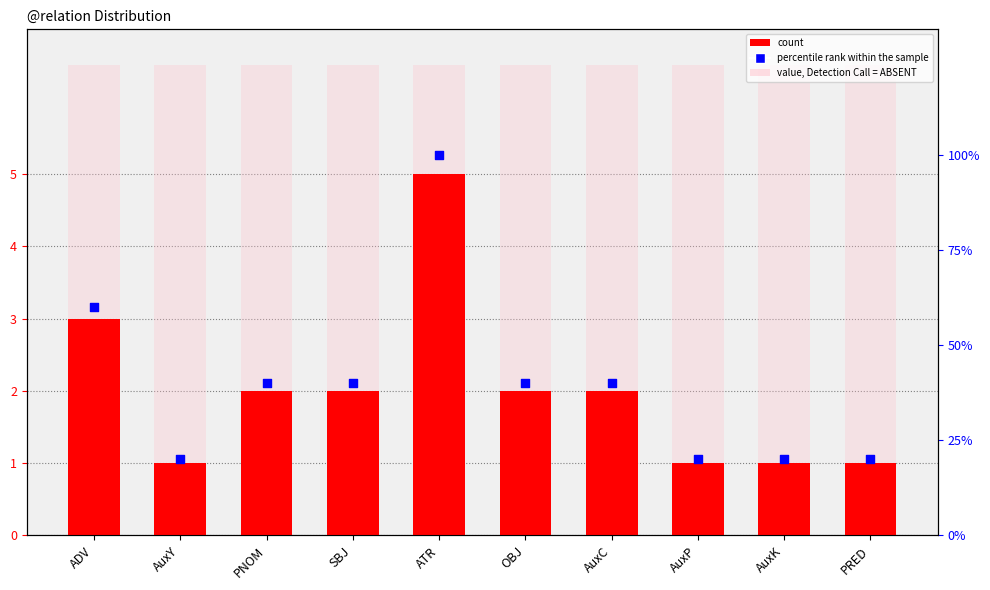

Which series contains the highest Y value?

percentile rank within the sample